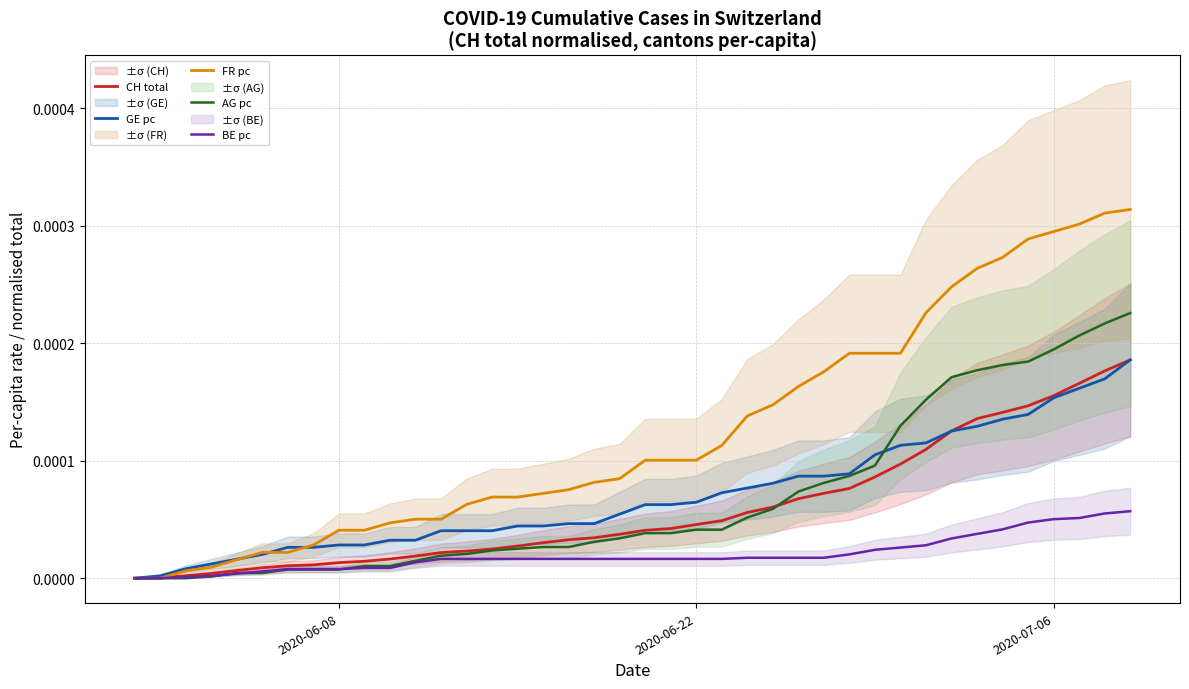

True or false: CH total and FR pc cross at least once.

True